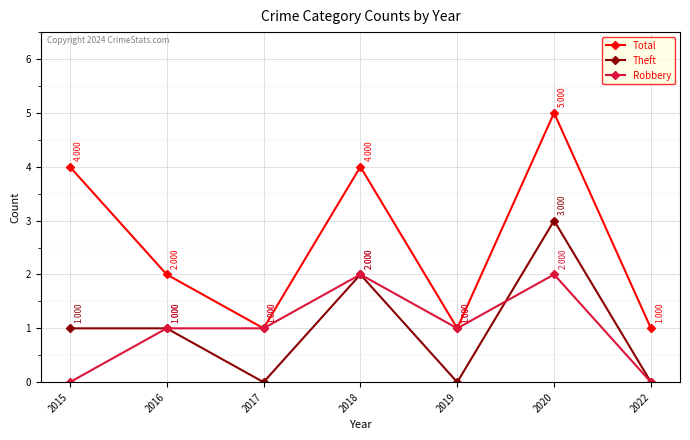

What is the difference between the highest and lowest values at 2016?

1